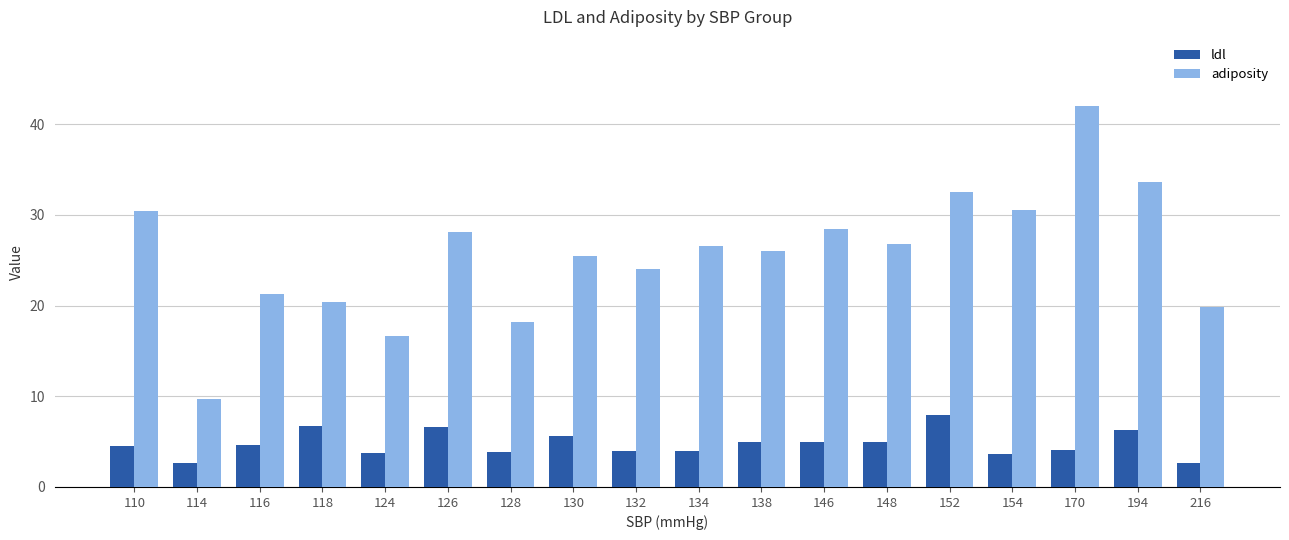

Rank the series by their average value, from lowest to highest.

ldl, adiposity